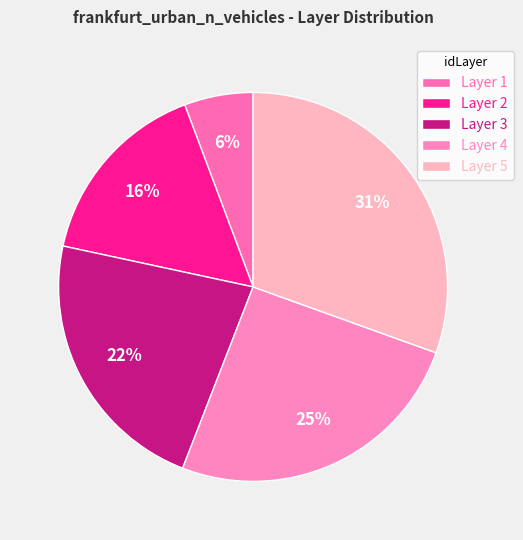

What is the largest slice in the pie chart?

5